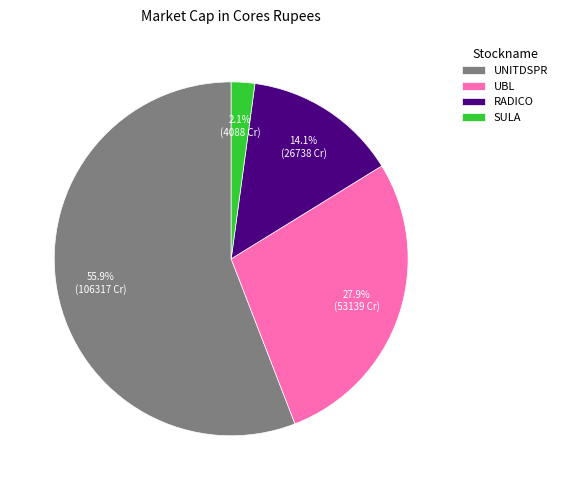

Is the sum of UNITDSPR and UBL greater than half?

Yes